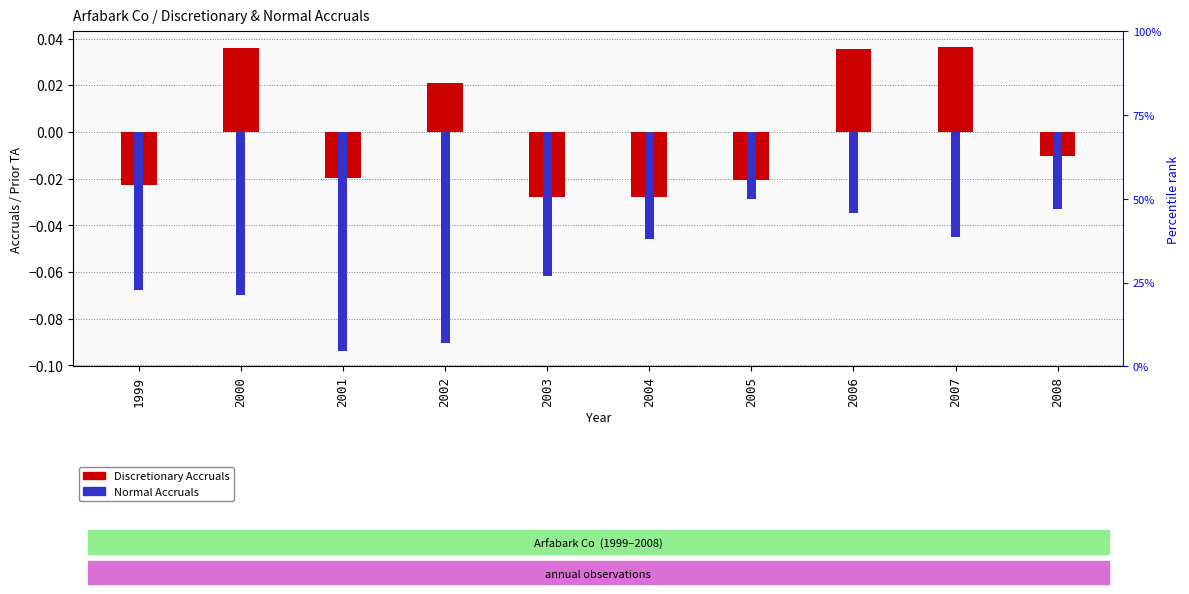

At which category is the sum across all series the highest?

2006